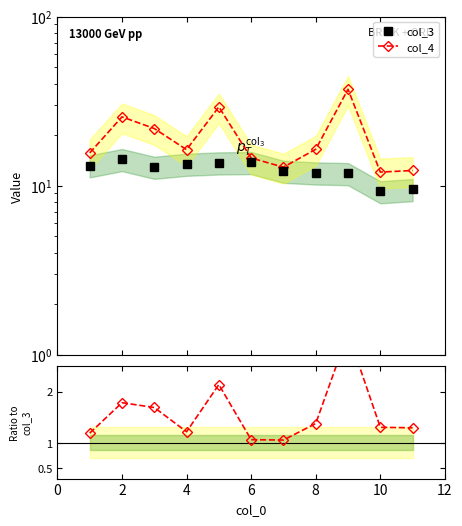

Reading left to right, what are all the values shown in this chart?

col_3: 13.1	14.3	12.9	13.4	13.7	13.8	12.2	11.9	11.8	9.2	9.5
col_4: 15.6	25.5	21.8	16.3	29.2	14.6	12.9	16.4	37.1	12.0	12.3
col_4/col_3: 1.2	1.8	1.7	1.2	2.1	1.1	1.1	1.4	3.1	1.3	1.3